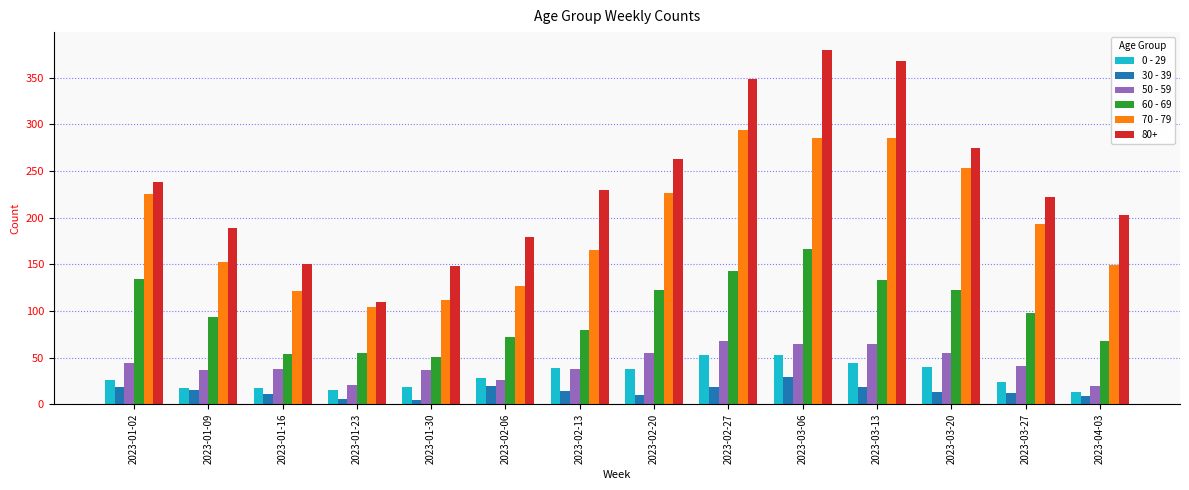

Which category has the lowest value in the 70 - 79 series?

2023-01-23